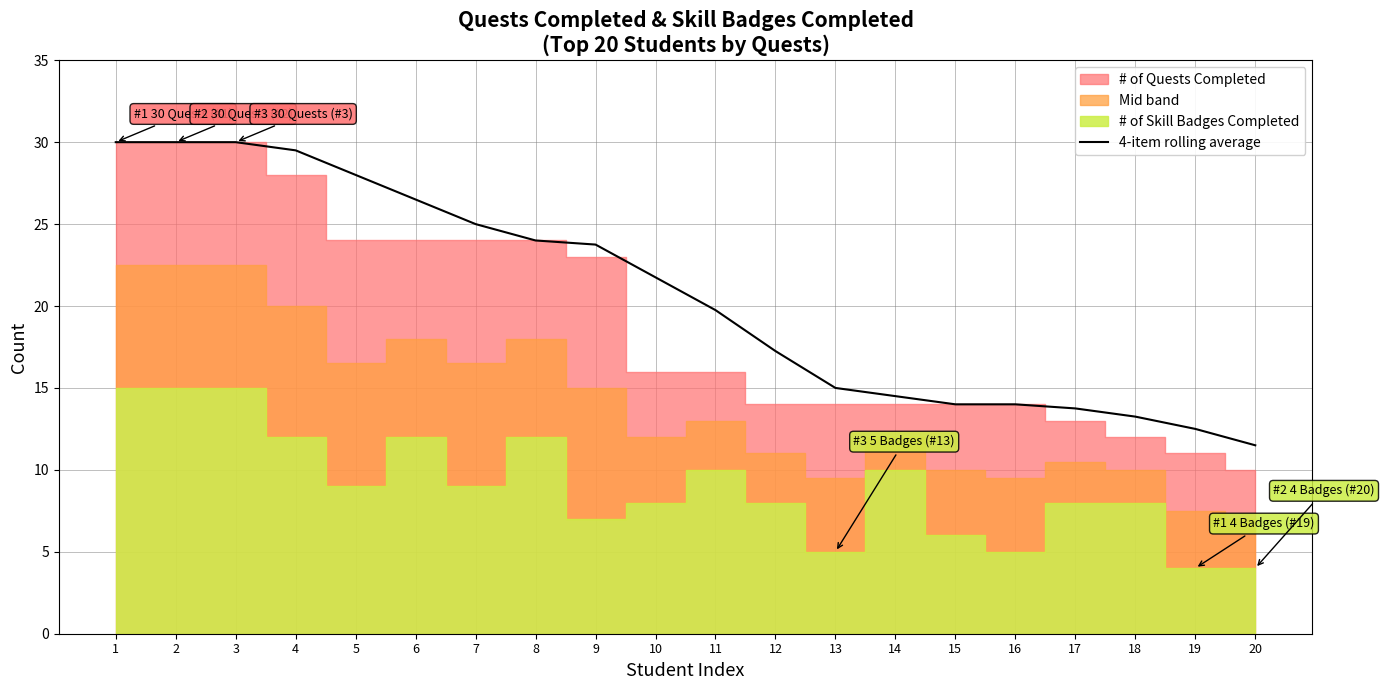

What value does the data have at 9?

23.8